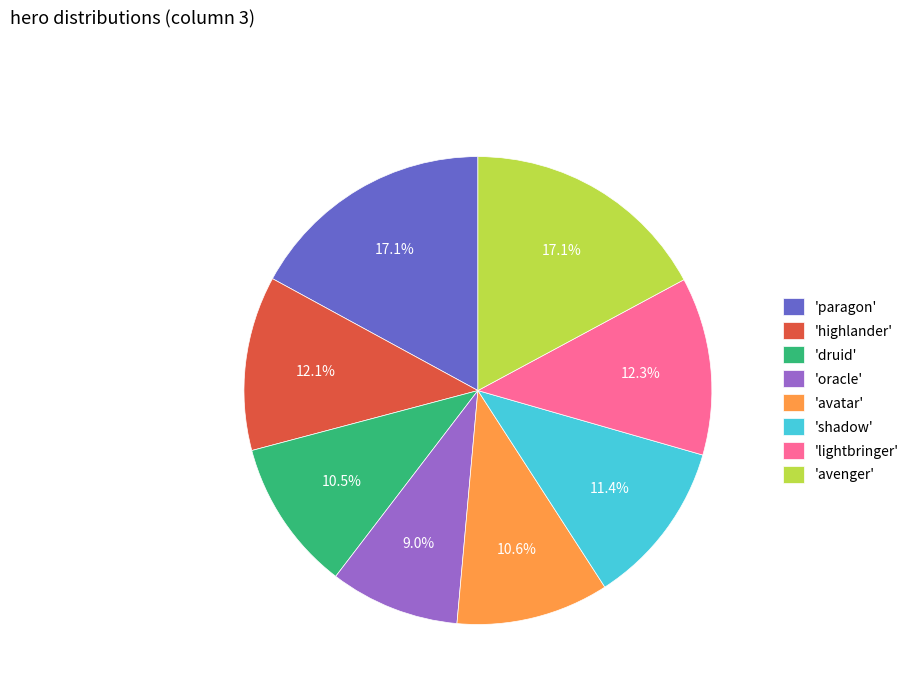

Do 'avatar' and 'shadow' together represent more than half of the pie?

No